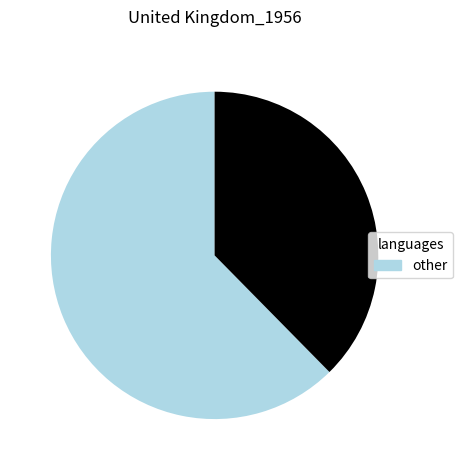

Is there a majority slice in this chart?

Yes